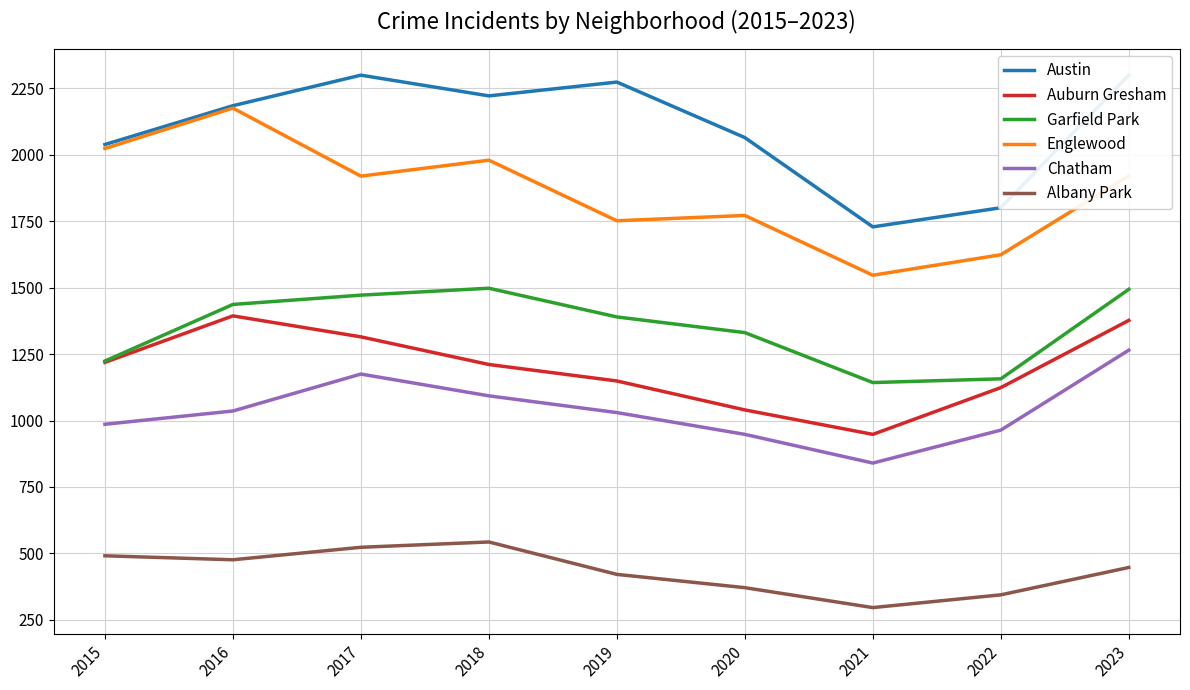

At which category is the sum across all series the highest?

2023